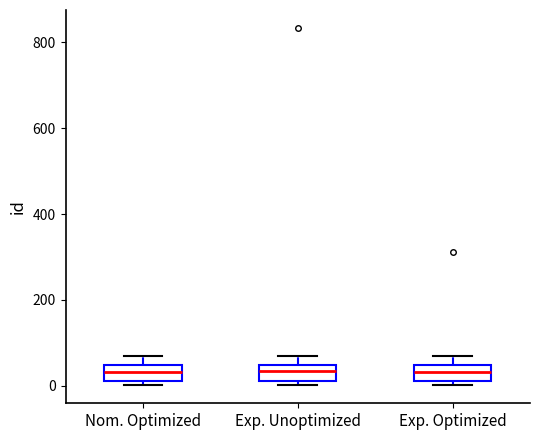

Reading left to right, read every box against the y-axis: the position of its median line, the range the box covers, and the ends of its whiskers. The values are not printed on the chart, so give them approximately, as read against the axis.

Nom. Optimized: median 40 (inside the box), box 20 to 40, whiskers 0 to 80
Exp. Unoptimized: median 40 (inside the box), box 20 to 40, whiskers 0 to 80
Exp. Optimized: median 40 (inside the box), box 20 to 40, whiskers 0 to 80